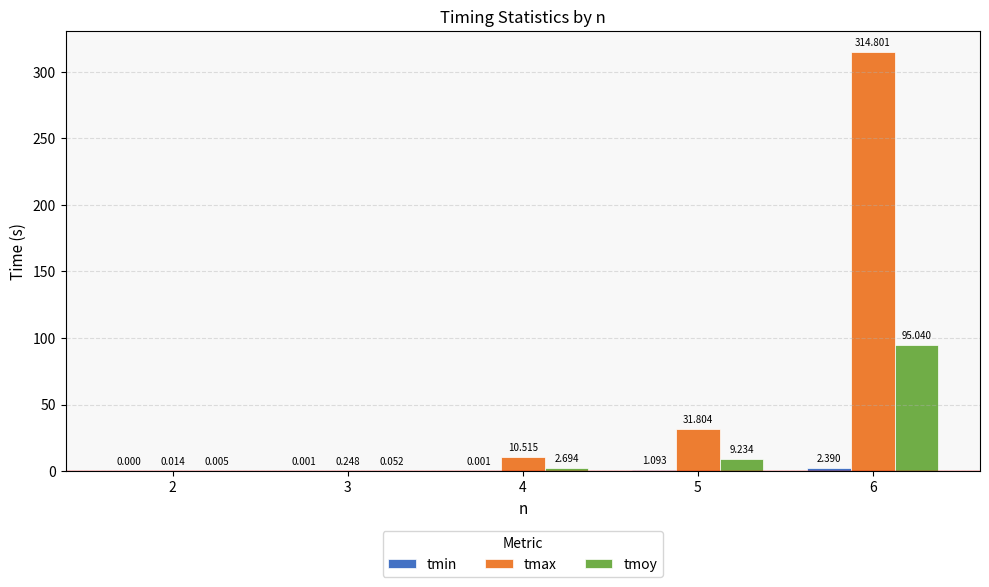

Which series has the largest total across all categories?

tmax